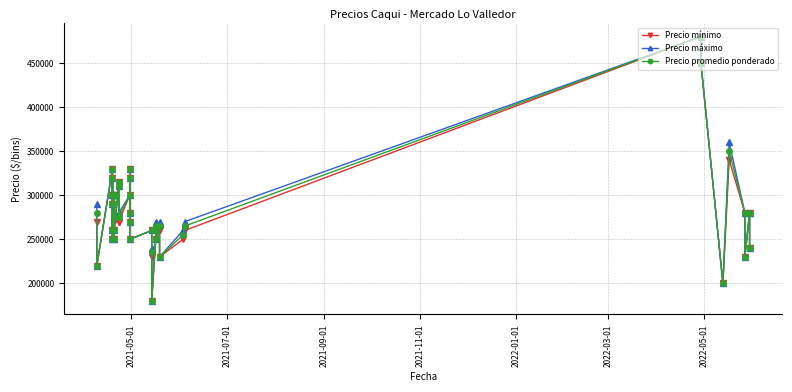

Is this an area chart (filled region under the line)?

No